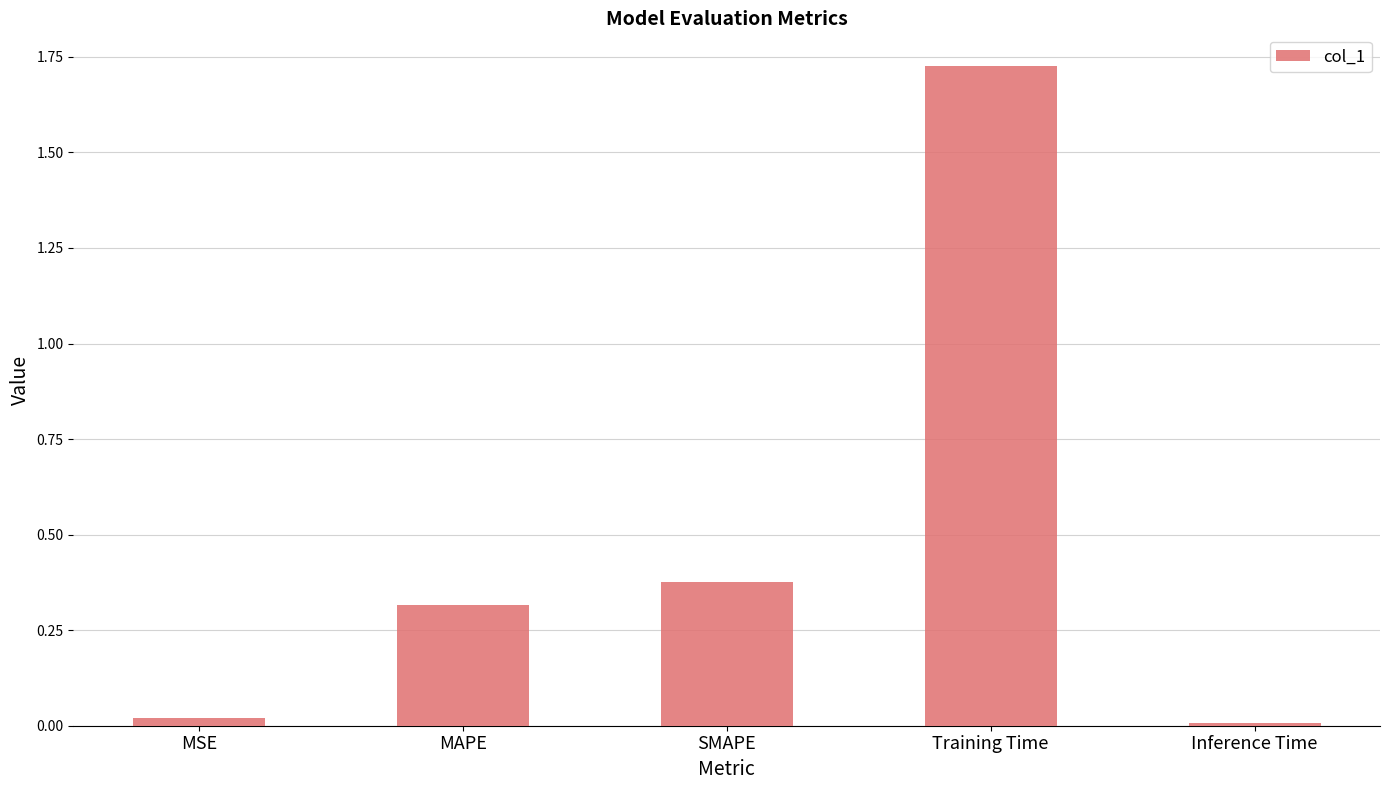

True or false: the data shows 0.5 at MAPE.

False